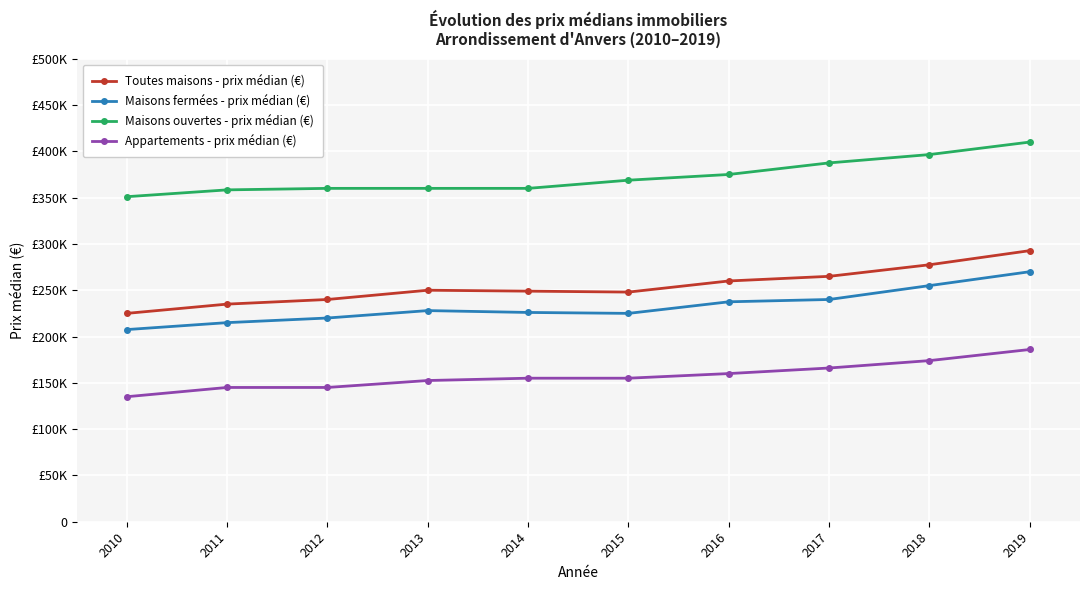

What is the value of the Appartements - prix médian (€) point at the 8th from the left?

166000